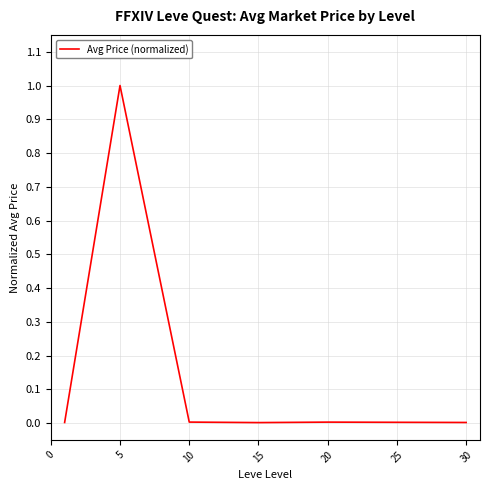

What is the maximum value shown in the chart?

1.0